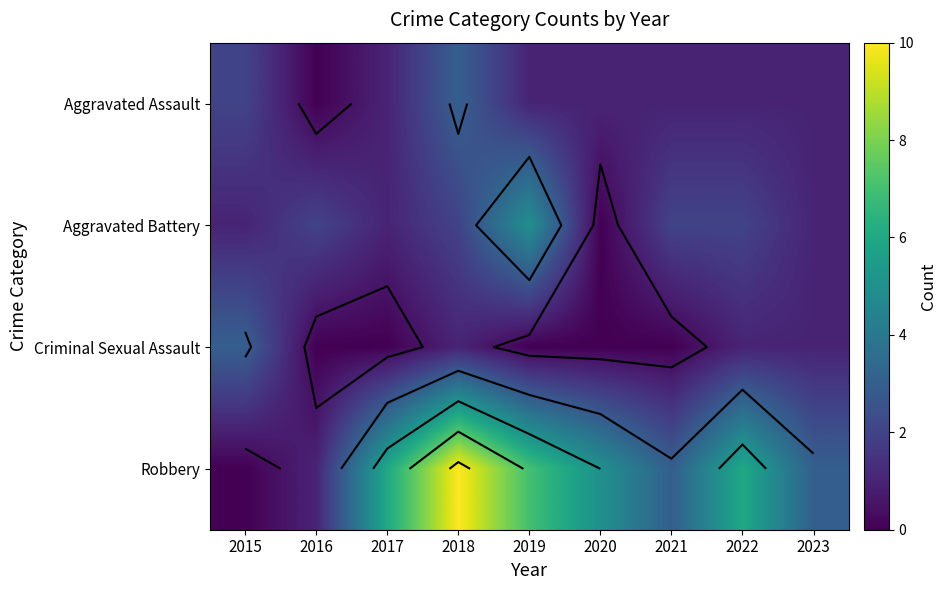

What is the greatest value displayed?

10